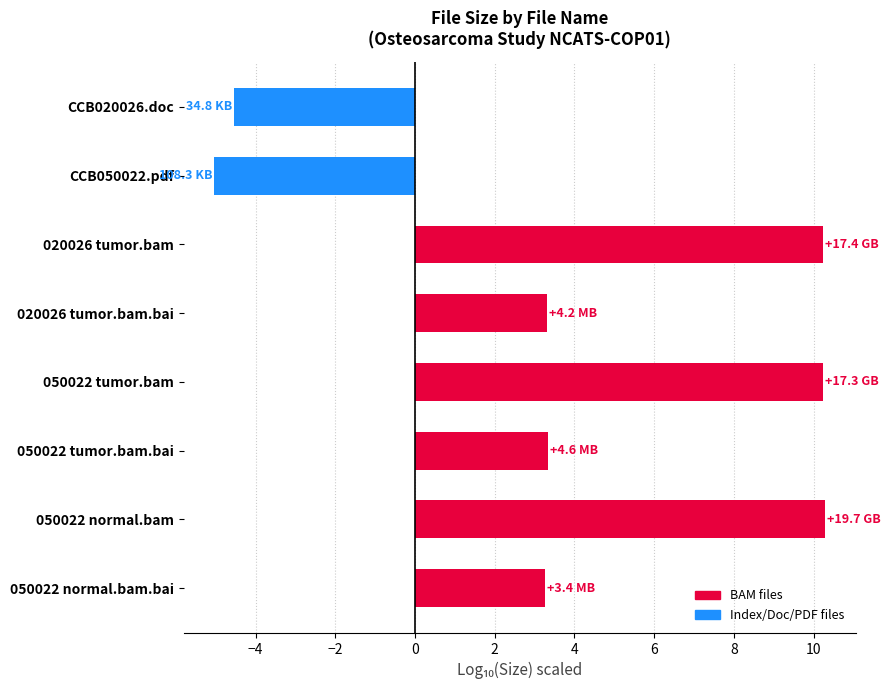

How many data points does each series have?

8